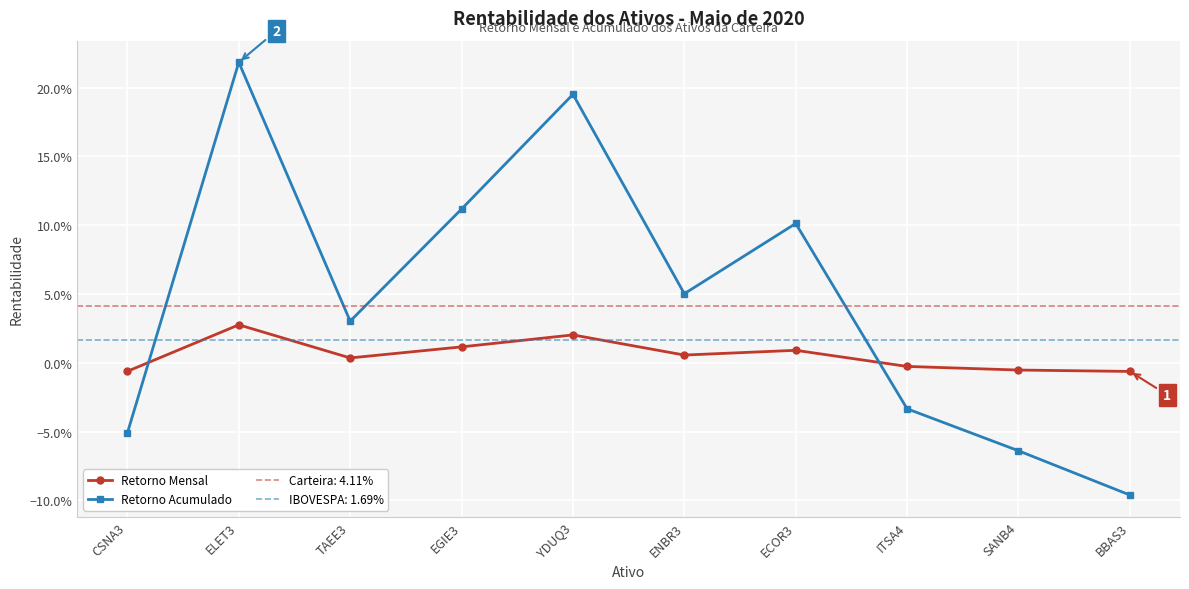

How many data points in Retorno Mensal are less than 0?

4